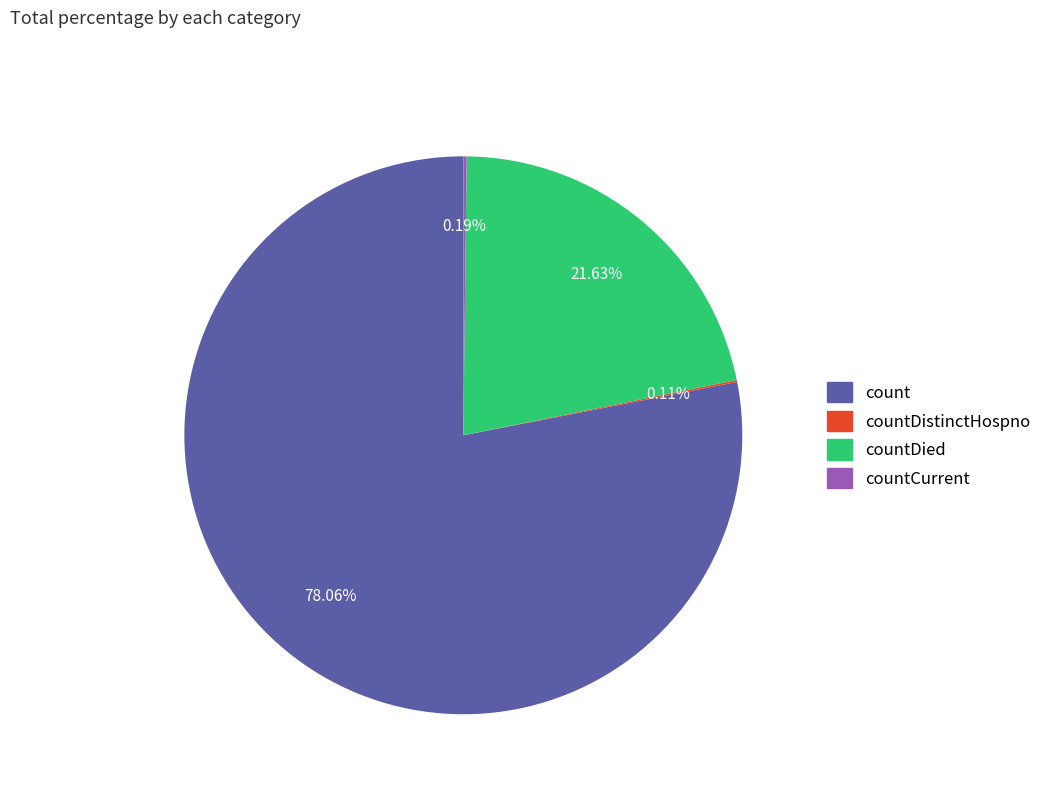

Does any single category account for the majority?

Yes